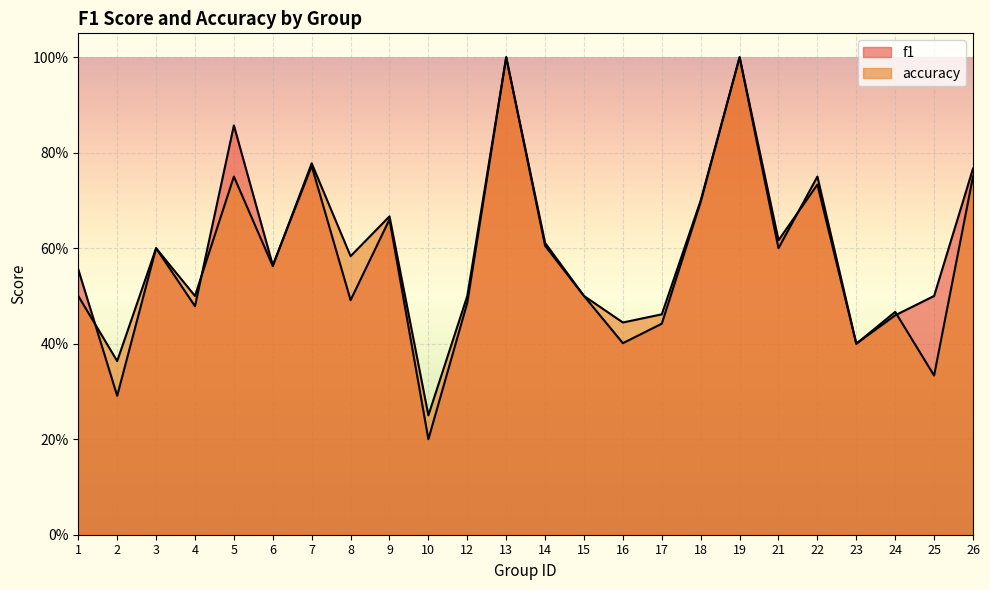

Where is the first local minimum for f1?

2